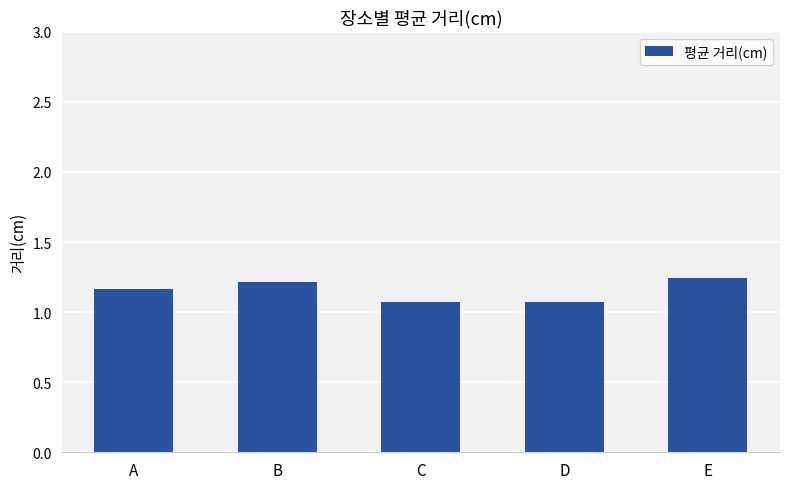

How many bars are there in total?

5